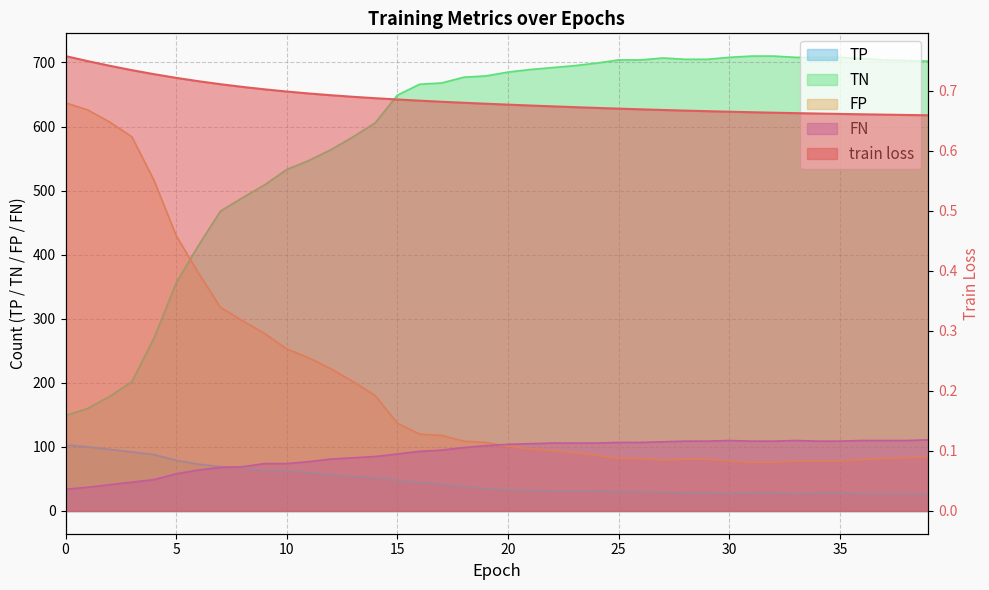

Which series has the largest range (max minus min)?

TN